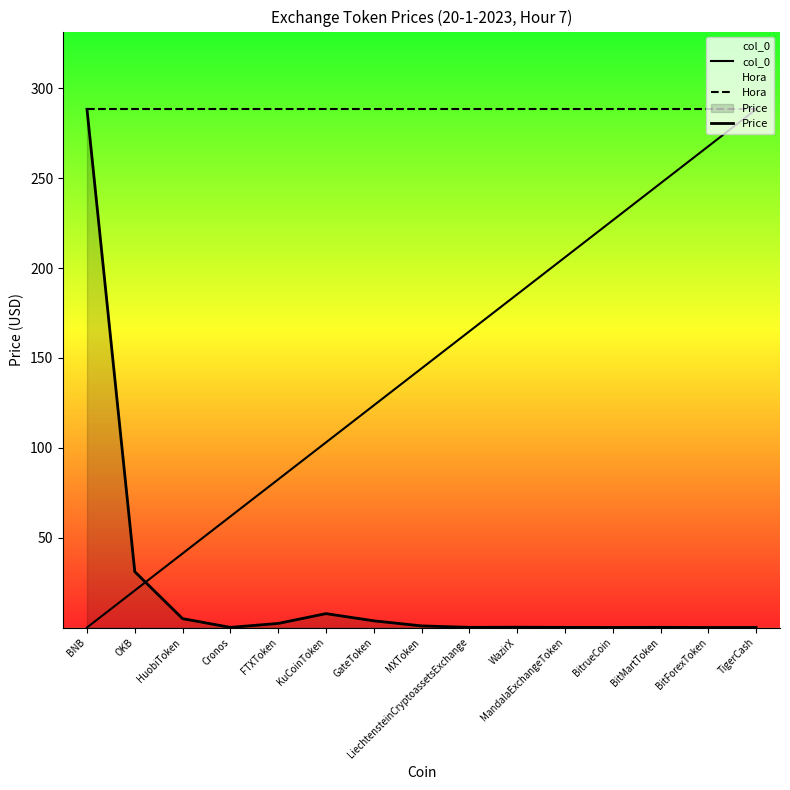

What is the difference between the second highest and minimum values in the col_0 series?

267.8